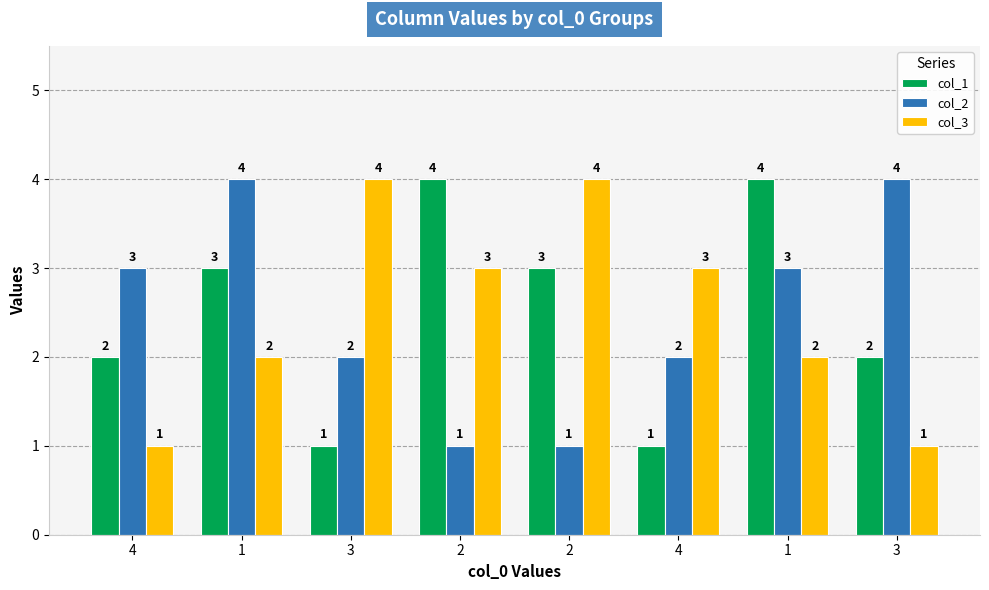

Reading left to right, list all the values displayed in this chart.

col_1: 4=2	1=3	3=1	2=4	2=3	4=1	1=4	3=2
col_2: 4=3	1=4	3=2	2=1	2=1	4=2	1=3	3=4
col_3: 4=1	1=2	3=4	2=3	2=4	4=3	1=2	3=1